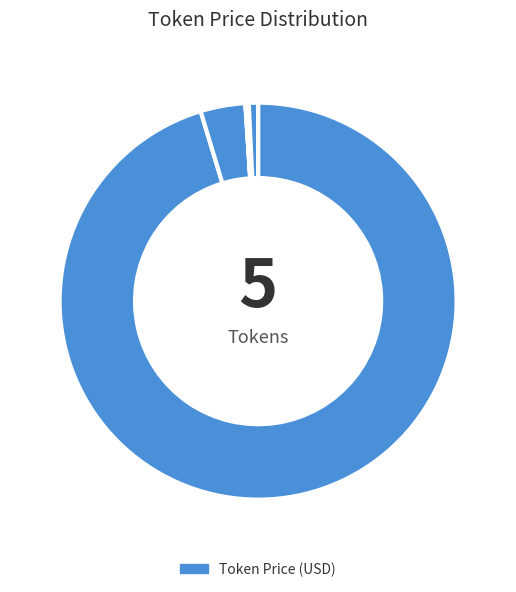

How many slices are in this pie chart?

5